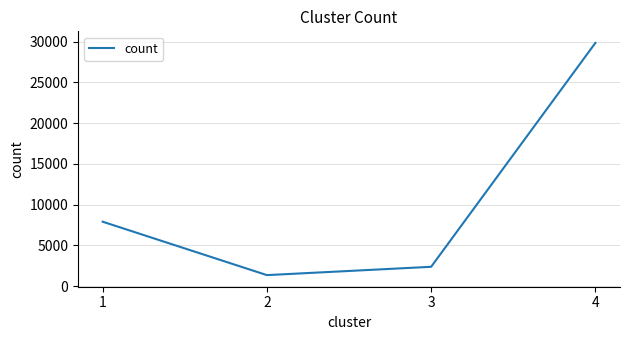

What is the average value?

10366